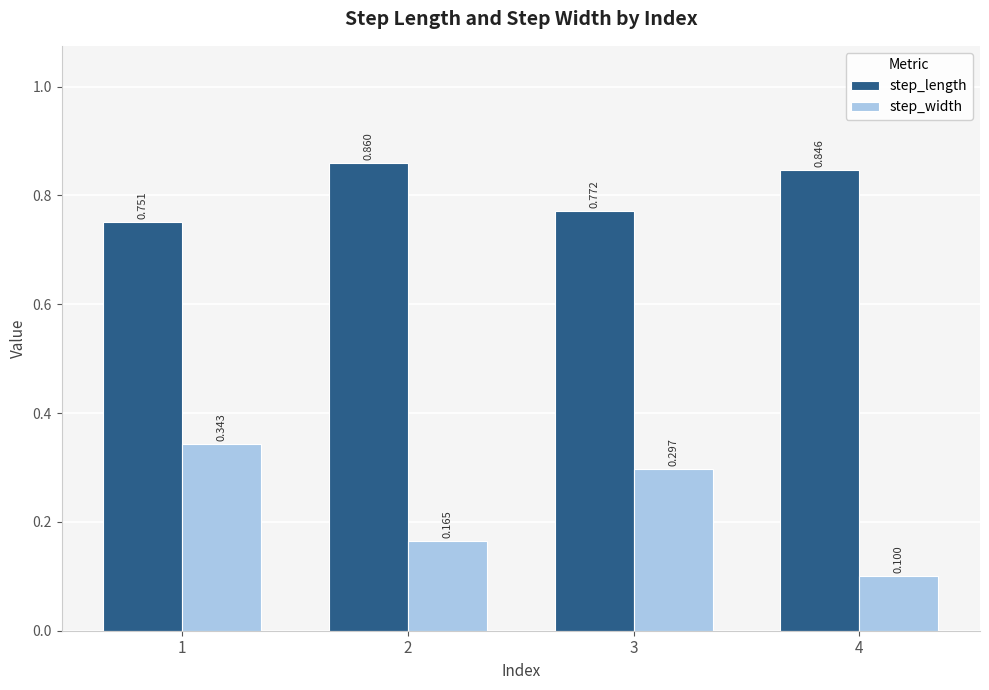

How many step_width values are between 0 and 1?

4